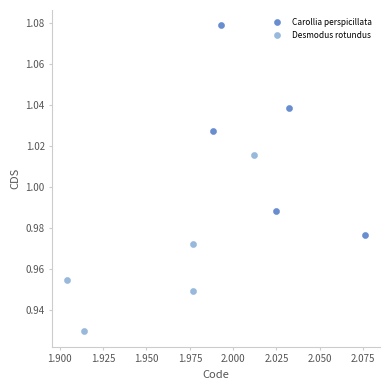

What are all the series names shown in the legend?

Carollia perspicillata, Desmodus rotundus